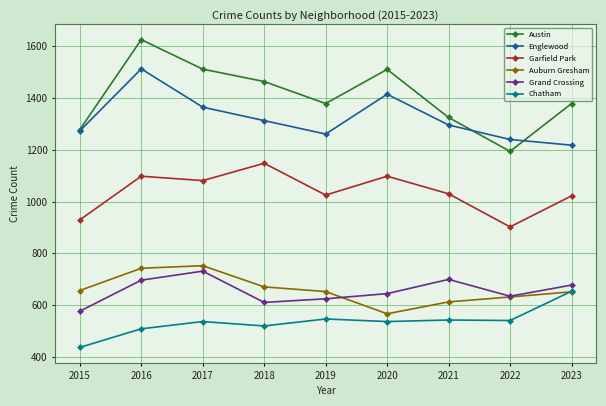

What is the difference between the highest and lowest values at 2018?

945